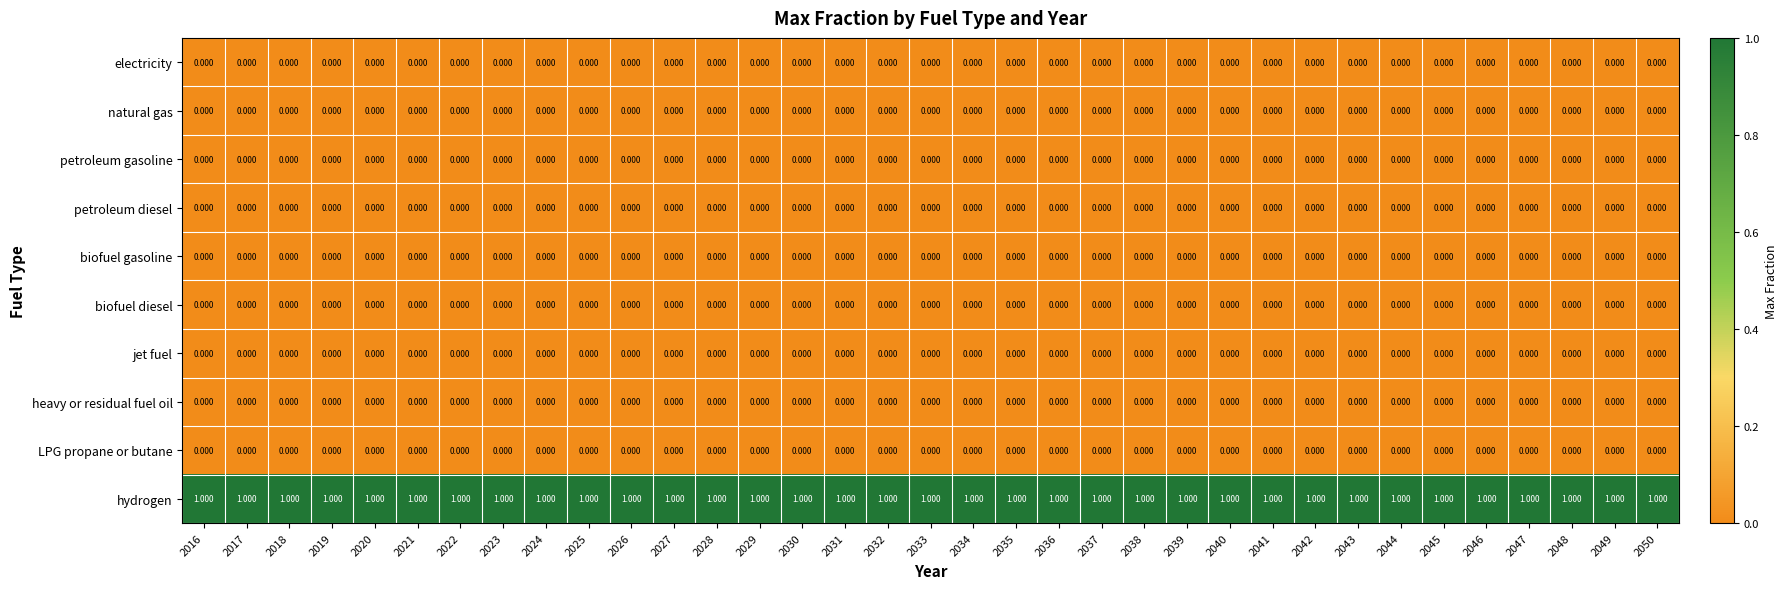

Which series has the largest total across all categories?

hydrogen